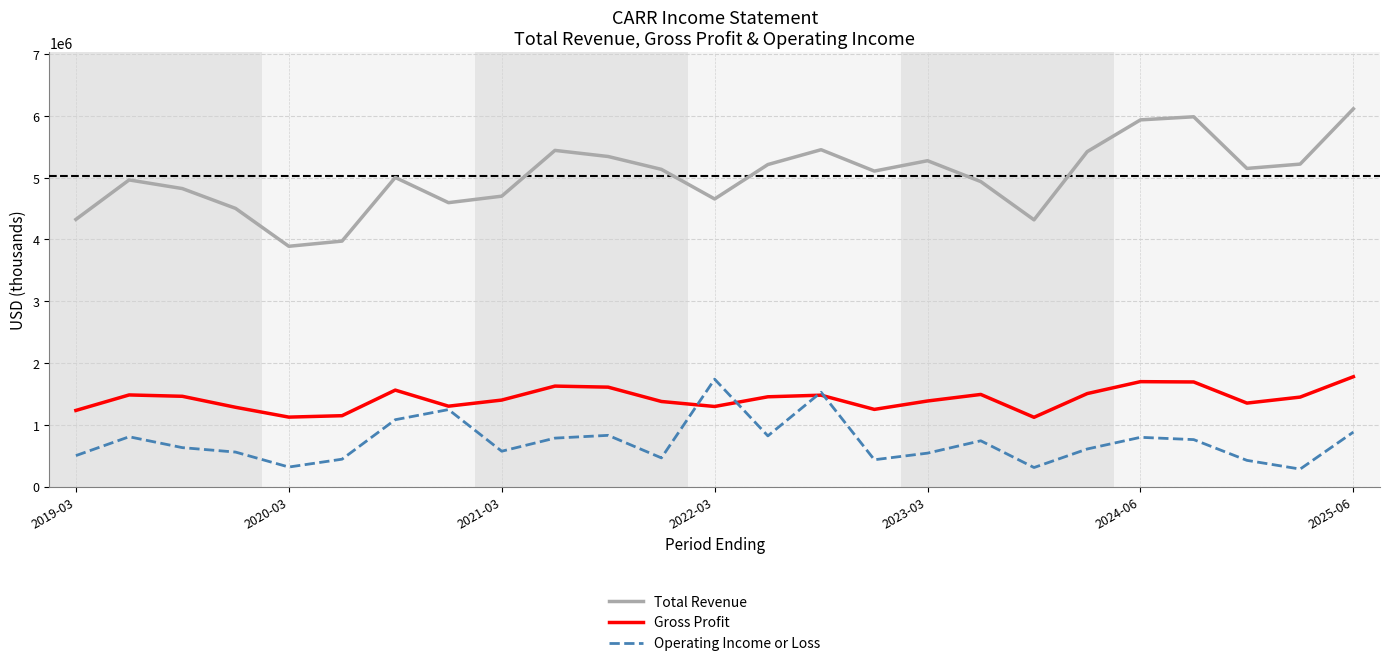

What are all the series names shown in the legend?

Total Revenue, Gross Profit, Operating Income or Loss